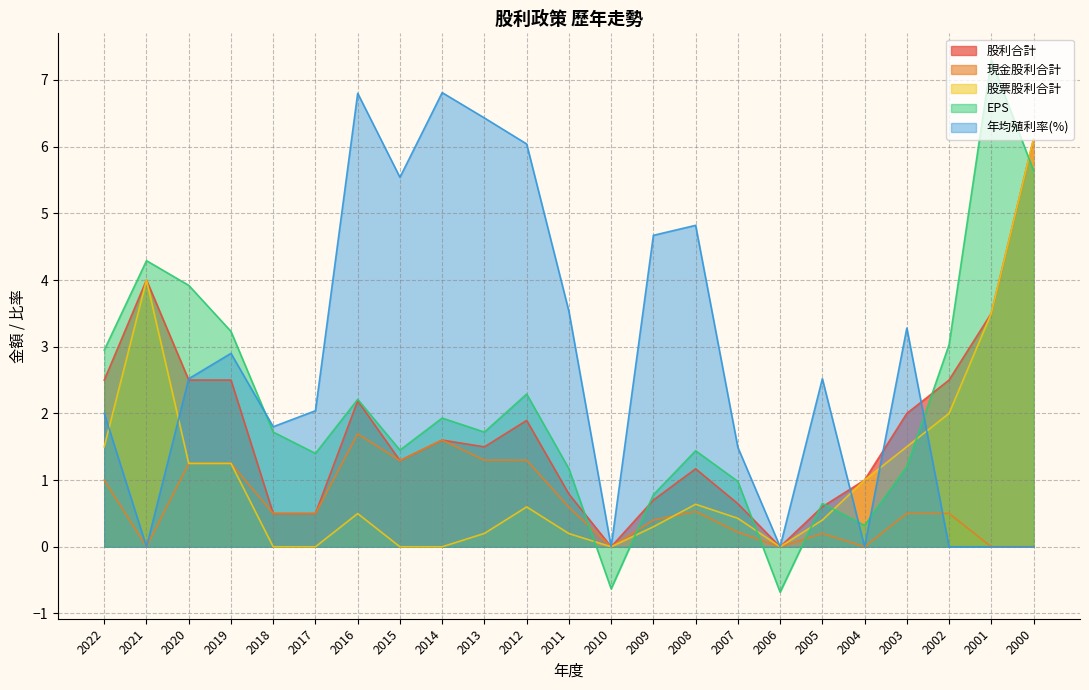

Is the value of 股利合計 at 2010 greater than the value of EPS at 2014?

No